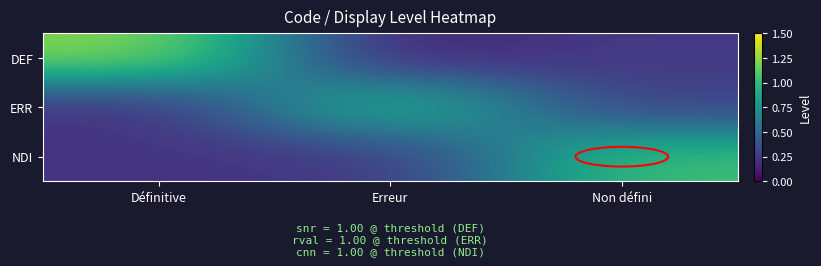

What is the difference between the highest and lowest values at Non défini?

0.8